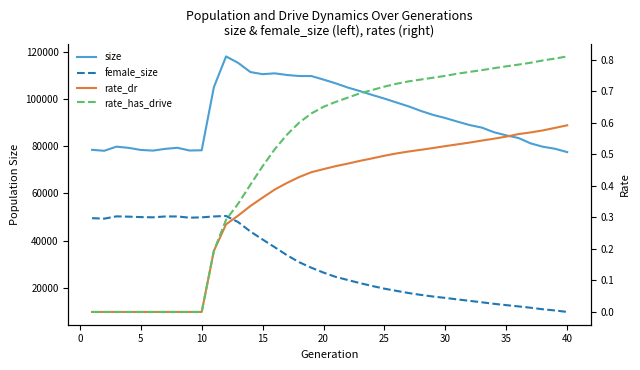

Which series has the widest spread of values?

female_size